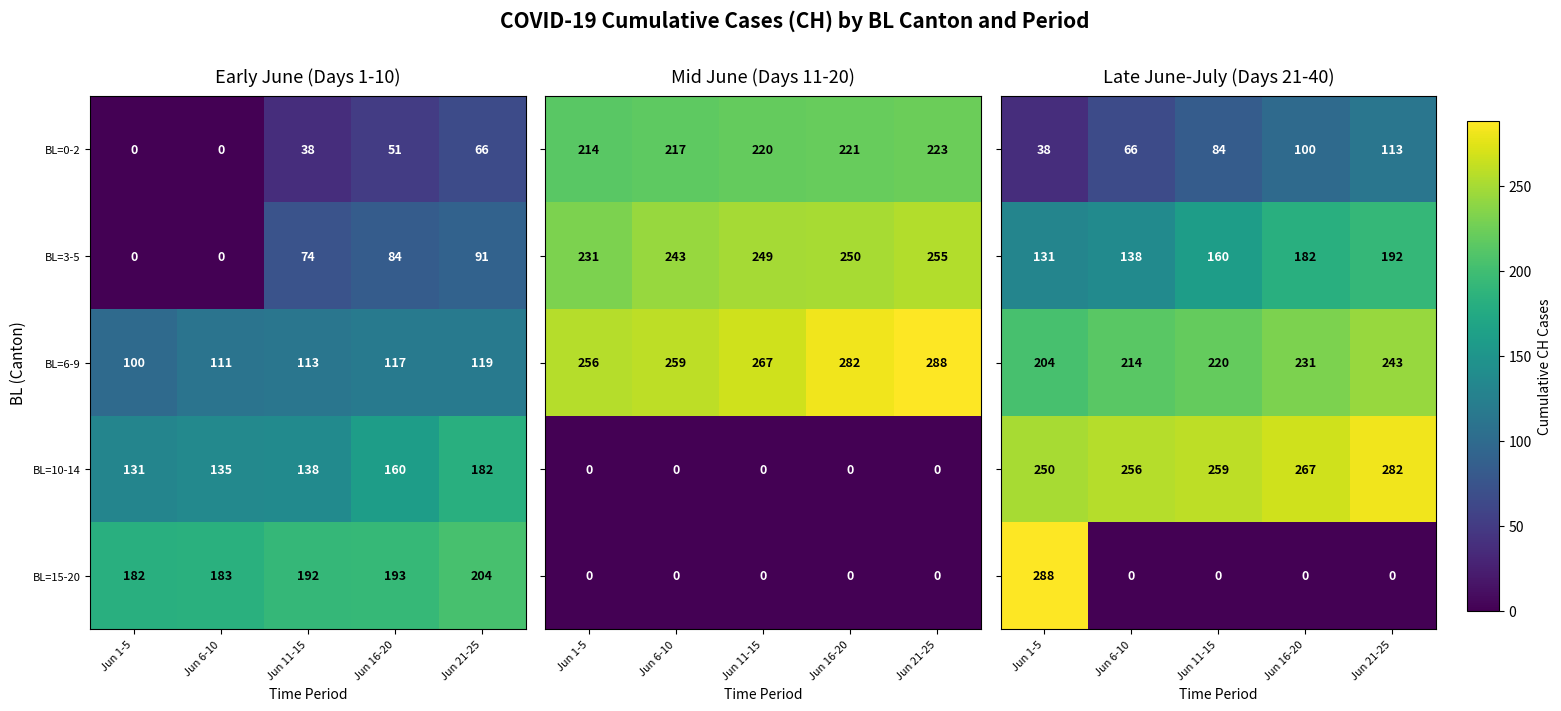

What is the difference between the maximum and minimum values in the BL=15-20 series?

22